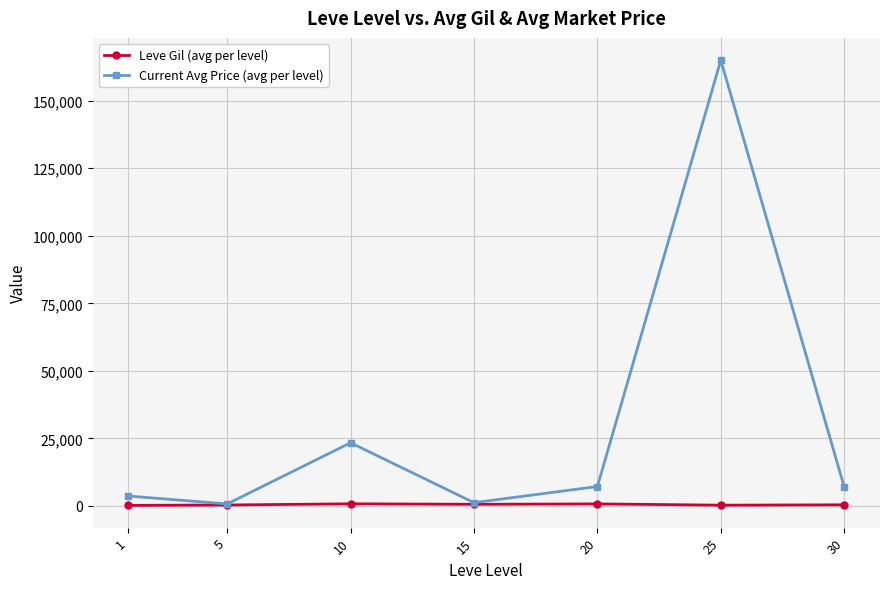

What are all the series names shown in the legend?

Leve Gil (avg per level), Current Avg Price (avg per level)